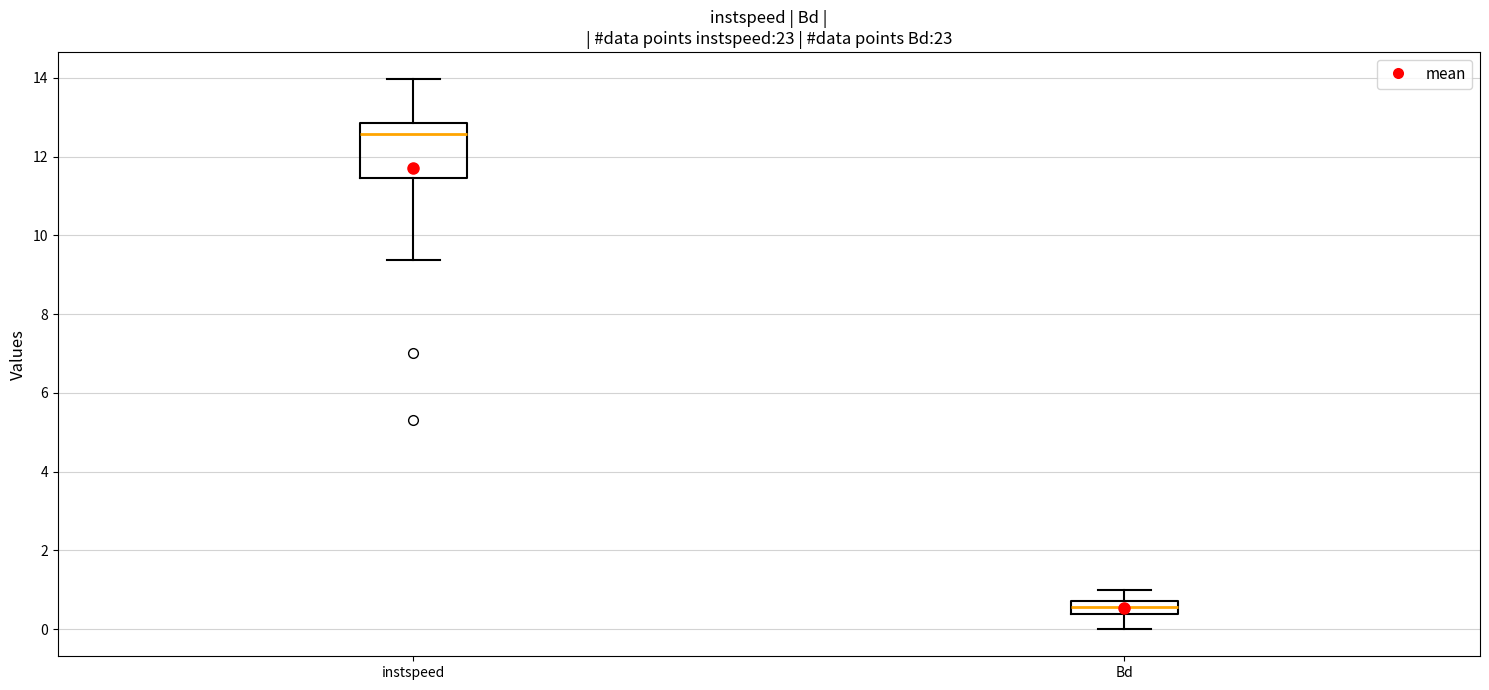

Which box is the tallest, from its lower edge to its upper edge?

instspeed